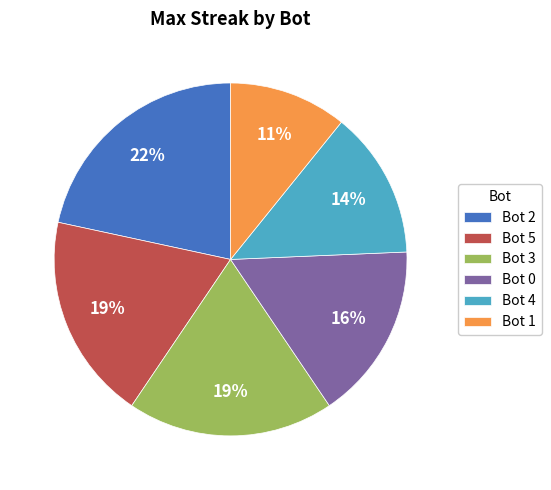

Which slice is the largest?

Bot 2